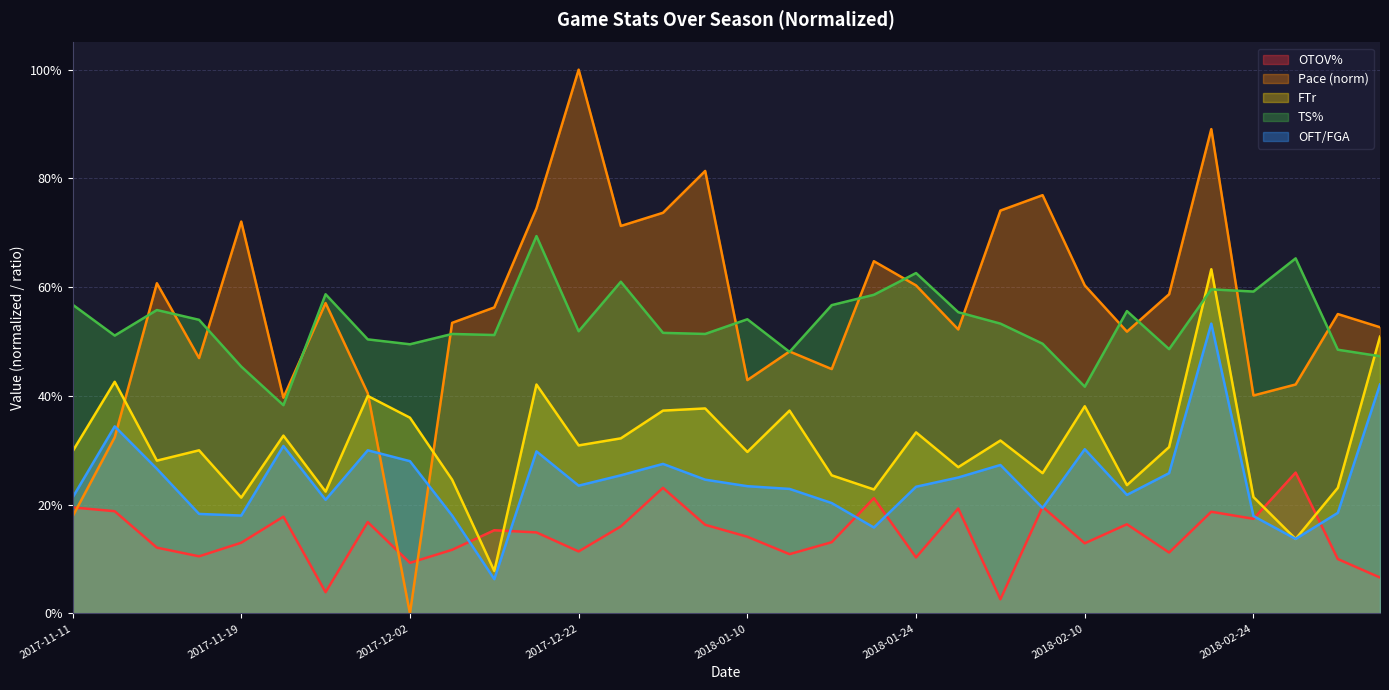

Reading left to right, list all the values displayed in this chart.

OTOV%: 2017-11-11=0.2	2017-11-13=0.2	2017-11-16=0.1	2017-11-18=0.1	2017-11-19=0.1	2017-11-22=0.2	2017-11-26=0.0	2017-12-01=0.2	2017-12-02=0.1	2017-12-07=0.1	2017-12-10=0.2	2017-12-17=0.1	2017-12-22=0.1	2017-12-30=0.2	2018-01-03=0.2	2018-01-06=0.2	2018-01-10=0.1	2018-01-13=0.1	2018-01-17=0.1	2018-01-20=0.2	2018-01-24=0.1	2018-01-31=0.2	2018-02-03=0.0	2018-02-07=0.2	2018-02-10=0.1	2018-02-13=0.2	2018-02-17=0.1	2018-02-20=0.2	2018-02-24=0.2	2018-02-28=0.3	2018-03-03=0.1	2018-03-07=0.1
Pace: 2017-11-11=0.2	2017-11-13=0.3	2017-11-16=0.6	2017-11-18=0.5	2017-11-19=0.7	2017-11-22=0.4	2017-11-26=0.6	2017-12-01=0.4	2017-12-02=0.0	2017-12-07=0.5	2017-12-10=0.6	2017-12-17=0.7	2017-12-22=1.0	2017-12-30=0.7	2018-01-03=0.7	2018-01-06=0.8	2018-01-10=0.4	2018-01-13=0.5	2018-01-17=0.4	2018-01-20=0.6	2018-01-24=0.6	2018-01-31=0.5	2018-02-03=0.7	2018-02-07=0.8	2018-02-10=0.6	2018-02-13=0.5	2018-02-17=0.6	2018-02-20=0.9	2018-02-24=0.4	2018-02-28=0.4	2018-03-03=0.6	2018-03-07=0.5
FTr: 2017-11-11=0.3	2017-11-13=0.4	2017-11-16=0.3	2017-11-18=0.3	2017-11-19=0.2	2017-11-22=0.3	2017-11-26=0.2	2017-12-01=0.4	2017-12-02=0.4	2017-12-07=0.2	2017-12-10=0.1	2017-12-17=0.4	2017-12-22=0.3	2017-12-30=0.3	2018-01-03=0.4	2018-01-06=0.4	2018-01-10=0.3	2018-01-13=0.4	2018-01-17=0.3	2018-01-20=0.2	2018-01-24=0.3	2018-01-31=0.3	2018-02-03=0.3	2018-02-07=0.3	2018-02-10=0.4	2018-02-13=0.2	2018-02-17=0.3	2018-02-20=0.6	2018-02-24=0.2	2018-02-28=0.1	2018-03-03=0.2	2018-03-07=0.5
TS%: 2017-11-11=0.6	2017-11-13=0.5	2017-11-16=0.6	2017-11-18=0.5	2017-11-19=0.5	2017-11-22=0.4	2017-11-26=0.6	2017-12-01=0.5	2017-12-02=0.5	2017-12-07=0.5	2017-12-10=0.5	2017-12-17=0.7	2017-12-22=0.5	2017-12-30=0.6	2018-01-03=0.5	2018-01-06=0.5	2018-01-10=0.5	2018-01-13=0.5	2018-01-17=0.6	2018-01-20=0.6	2018-01-24=0.6	2018-01-31=0.6	2018-02-03=0.5	2018-02-07=0.5	2018-02-10=0.4	2018-02-13=0.6	2018-02-17=0.5	2018-02-20=0.6	2018-02-24=0.6	2018-02-28=0.7	2018-03-03=0.5	2018-03-07=0.5
OFT/FGA: 2017-11-11=0.2	2017-11-13=0.3	2017-11-16=0.3	2017-11-18=0.2	2017-11-19=0.2	2017-11-22=0.3	2017-11-26=0.2	2017-12-01=0.3	2017-12-02=0.3	2017-12-07=0.2	2017-12-10=0.1	2017-12-17=0.3	2017-12-22=0.2	2017-12-30=0.3	2018-01-03=0.3	2018-01-06=0.2	2018-01-10=0.2	2018-01-13=0.2	2018-01-17=0.2	2018-01-20=0.2	2018-01-24=0.2	2018-01-31=0.2	2018-02-03=0.3	2018-02-07=0.2	2018-02-10=0.3	2018-02-13=0.2	2018-02-17=0.3	2018-02-20=0.5	2018-02-24=0.2	2018-02-28=0.1	2018-03-03=0.2	2018-03-07=0.4